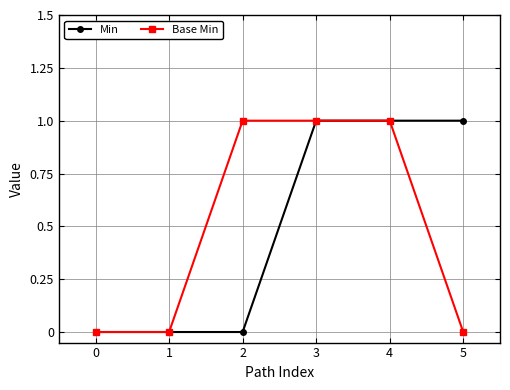

The value of Min at 3 is 2. True or false?

False